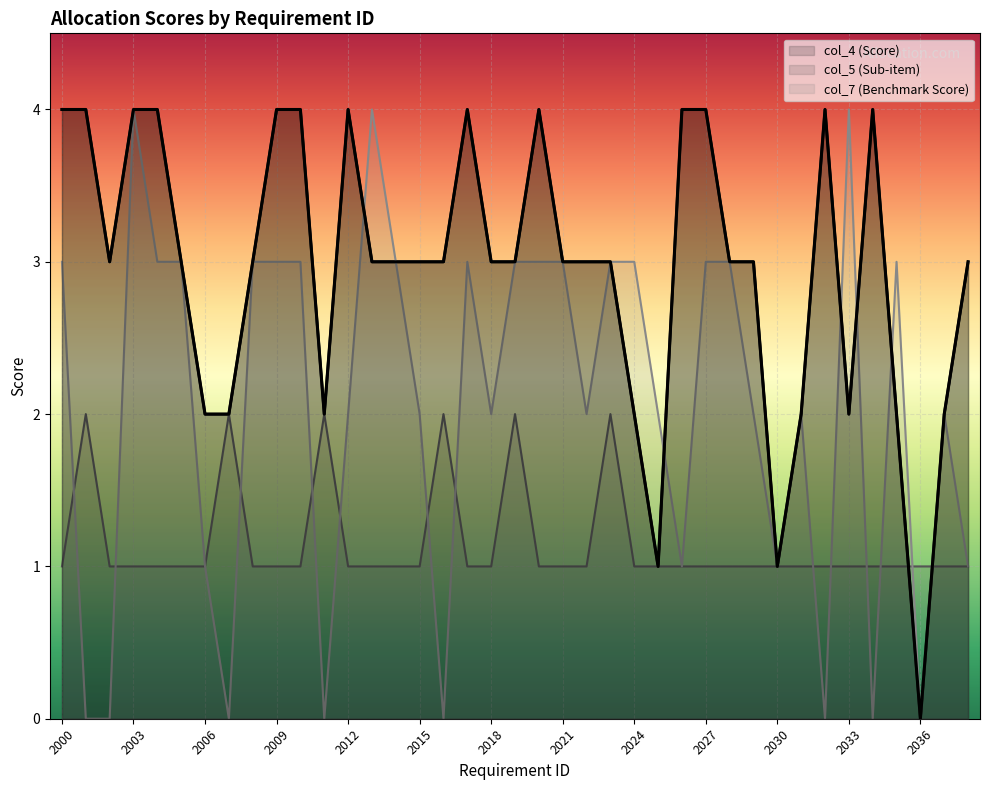

At how many categories does at least one series exceed 0?

39